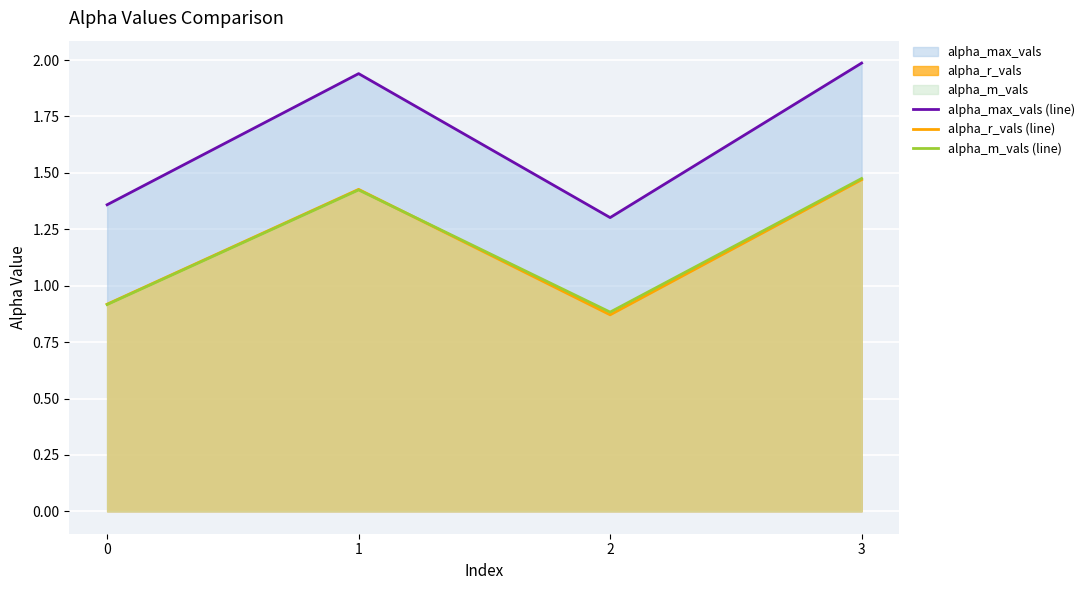

Rank the categories by alpha_m_vals (line) value from highest to lowest.

3, 1, 0, 2